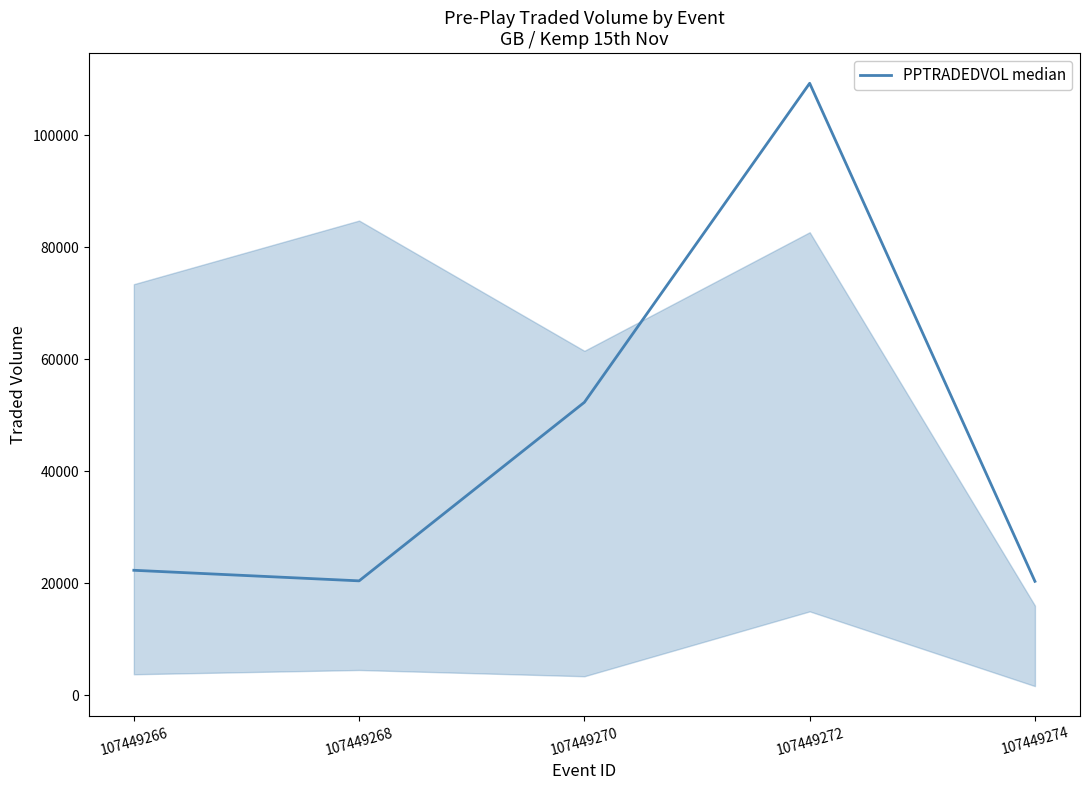

What is the sum of the values at 107449274 and 107449266?

42595.0